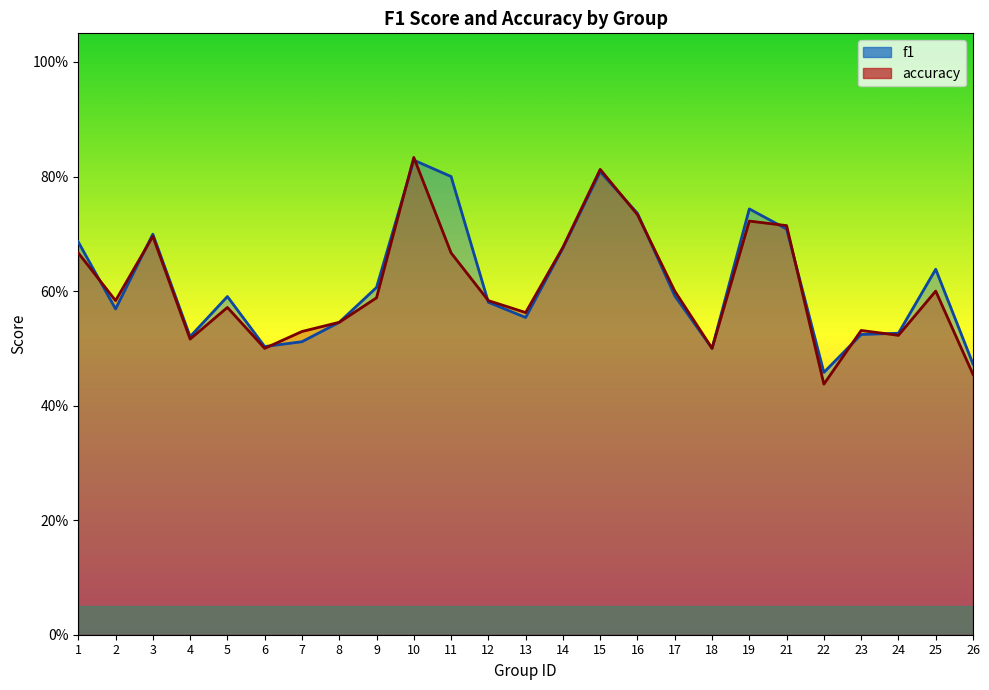

Which series has the largest total across all categories?

f1